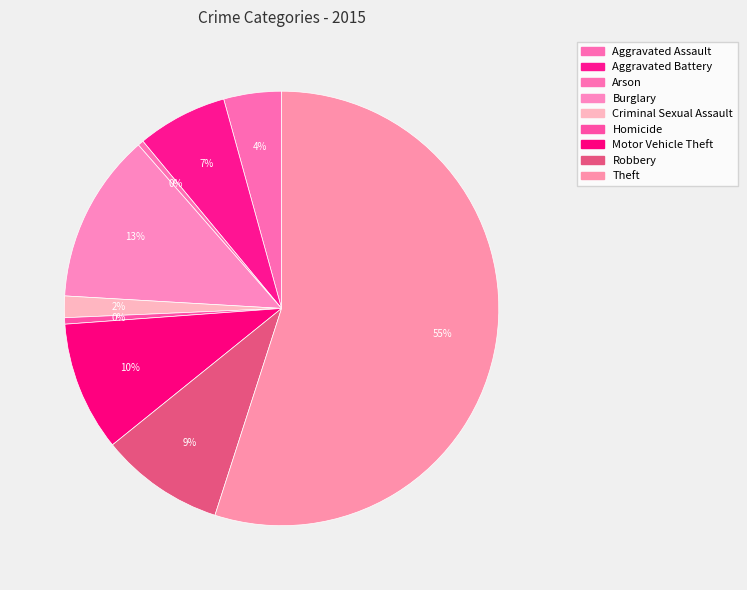

To the nearest percent, what is the difference between the Aggravated Battery and Theft slice percentages?

48%